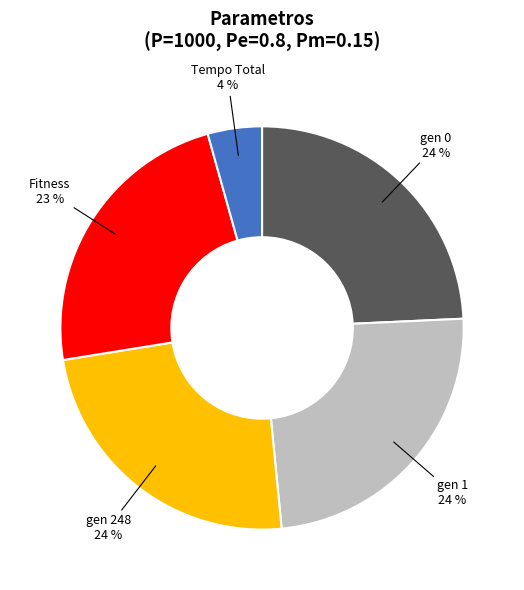

Is there any slice that represents more than half of the pie?

No